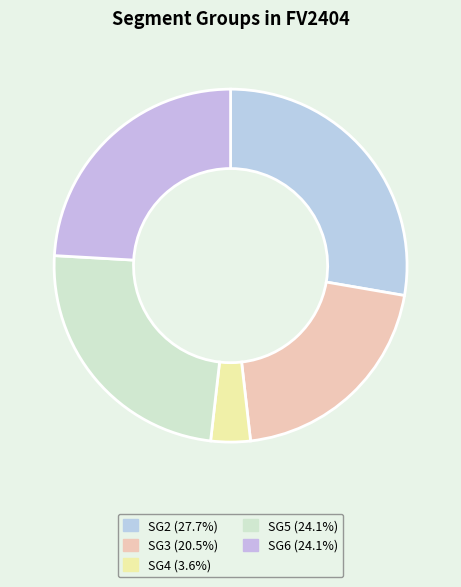

Which slice is the smallest?

SG4